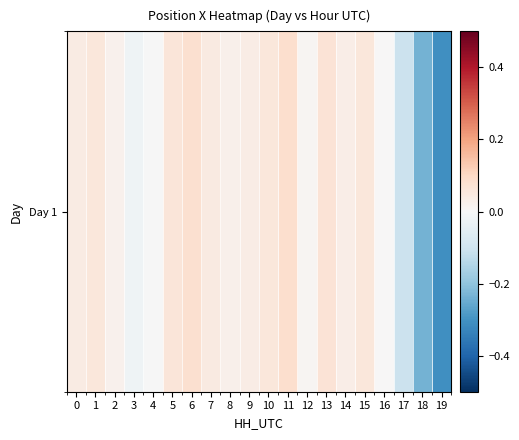

The chart shows a value of -0.0 at 4. True or false?

True